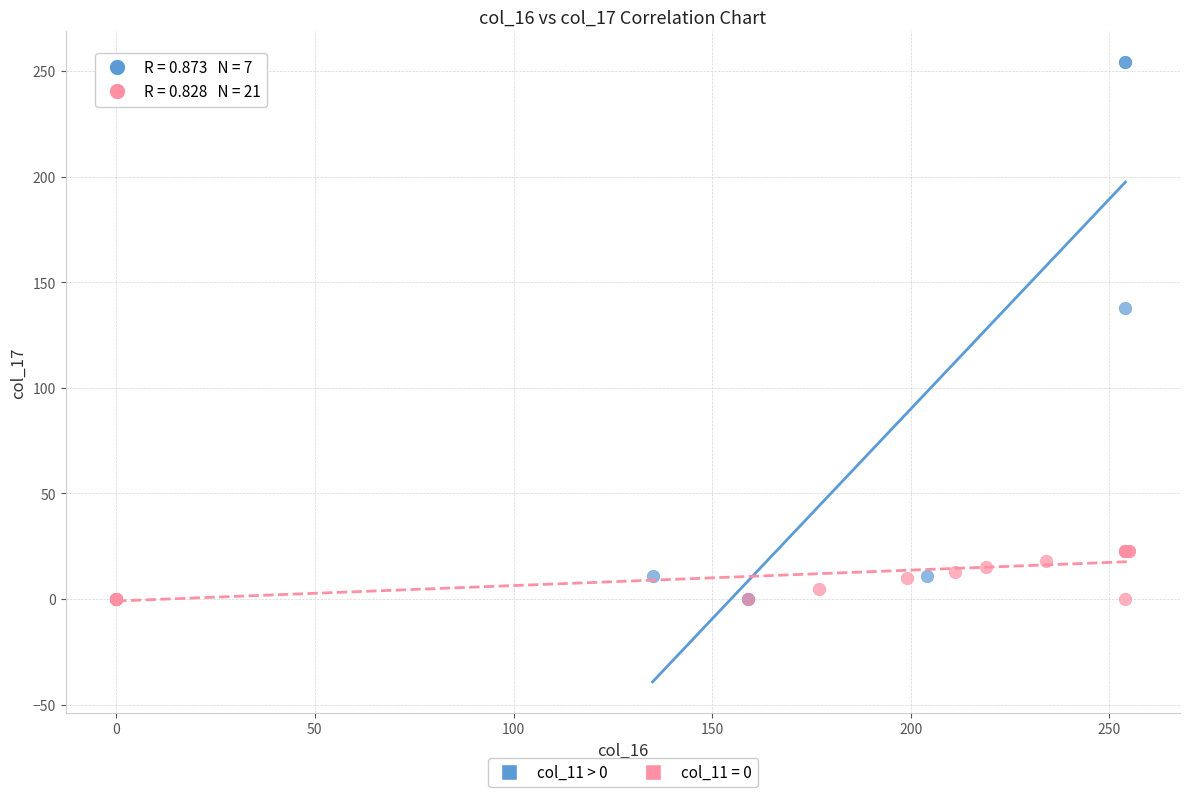

Which series has the widest spread of Y values?

col_11 > 0